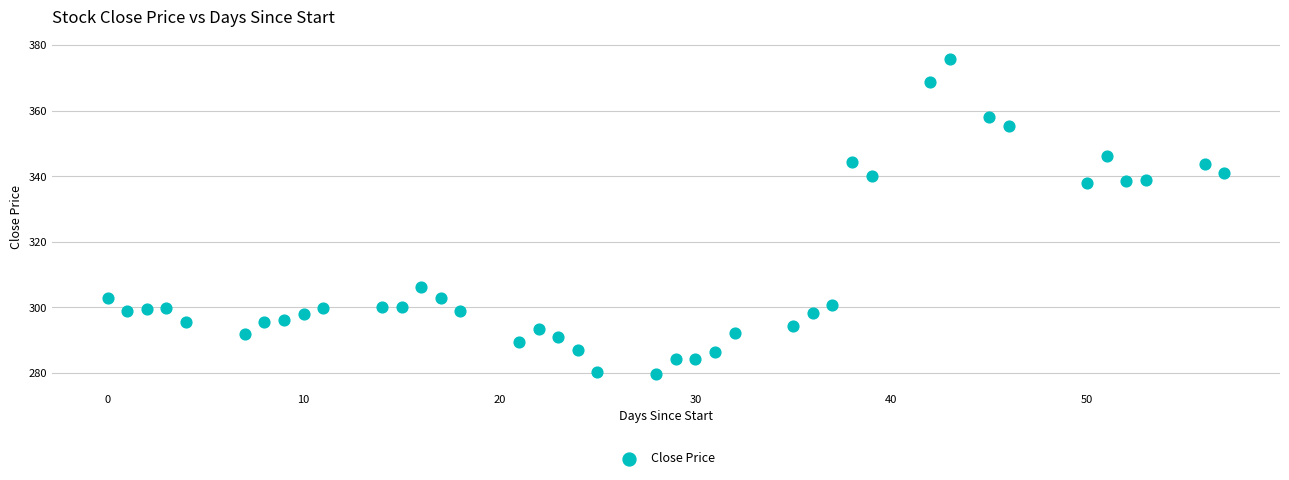

What is the range of X values (max minus min)?

57.0